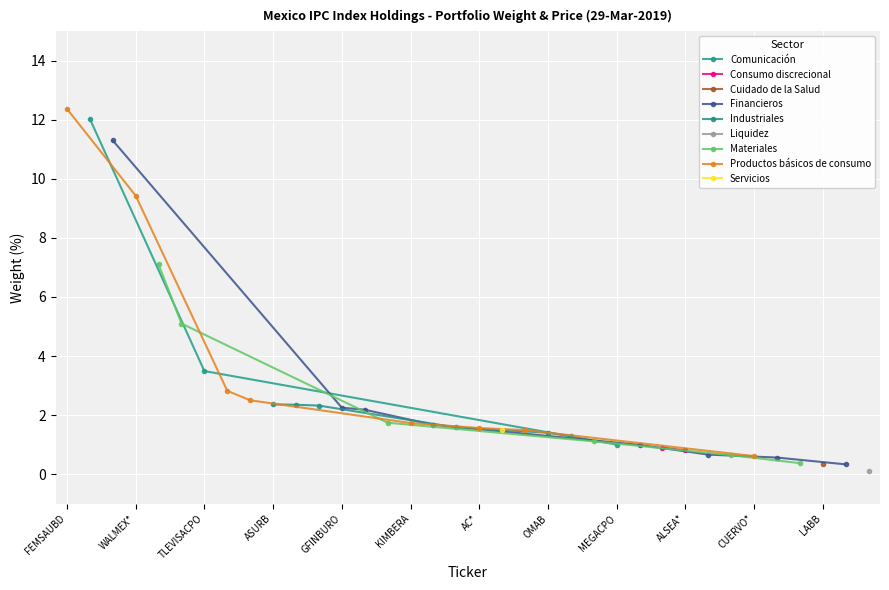

True or false: there are more than 2 points higher than both neighbors.

False